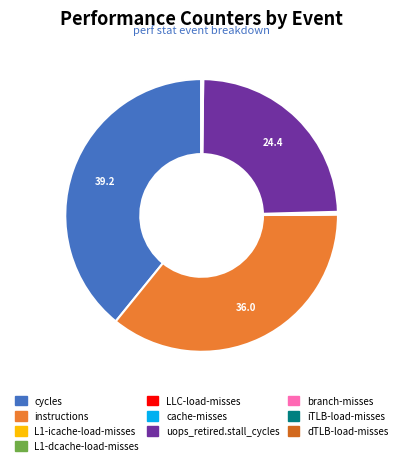

What is the largest slice in the pie chart?

cycles